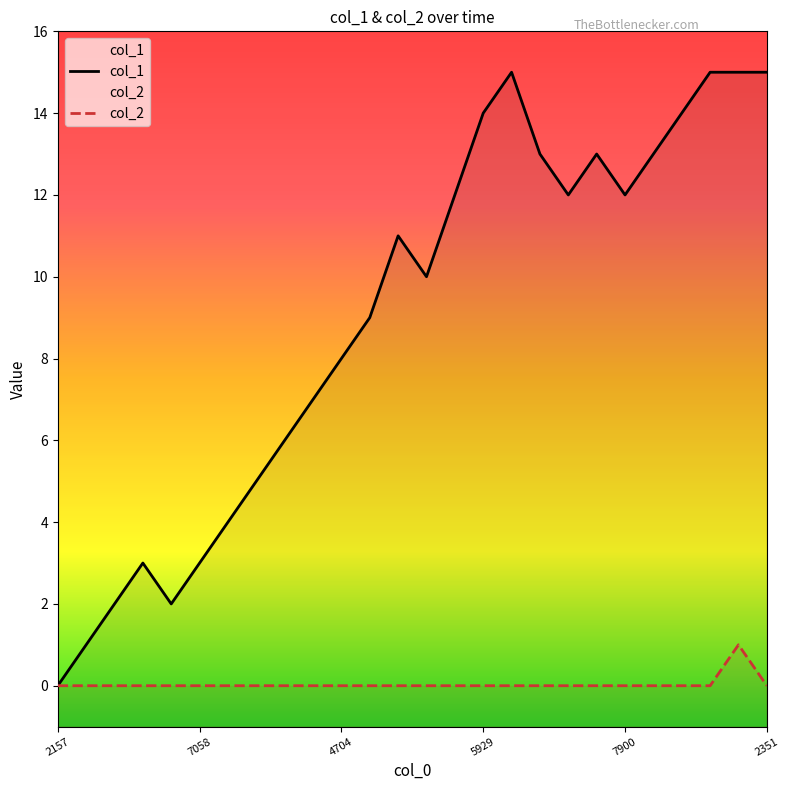

Which series has the largest range (max minus min)?

col_1